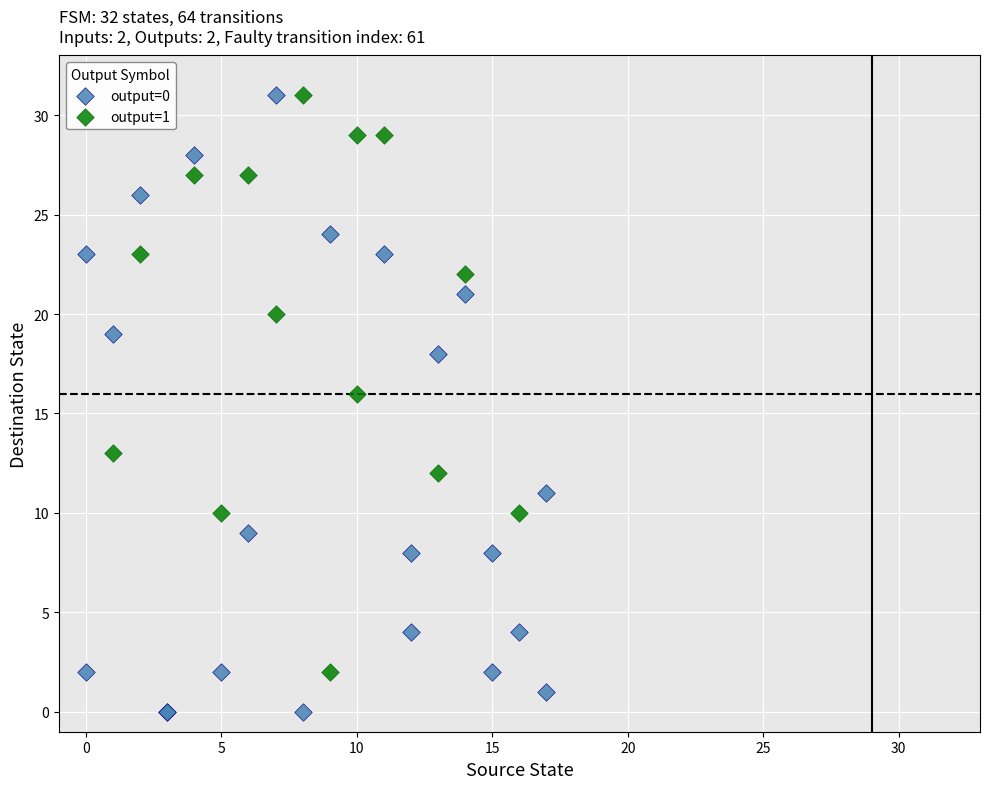

Which series contains the lowest Y value?

output=0